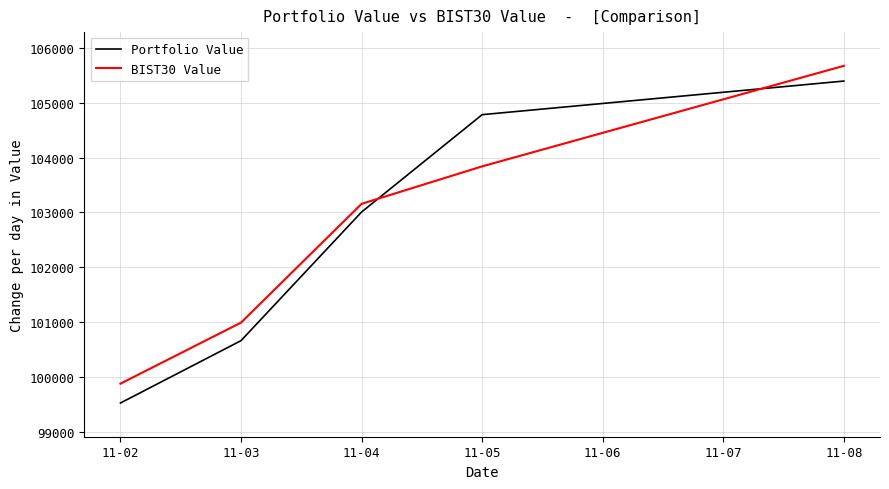

What are all the series names shown in the legend?

Portfolio Value, BIST30 Value